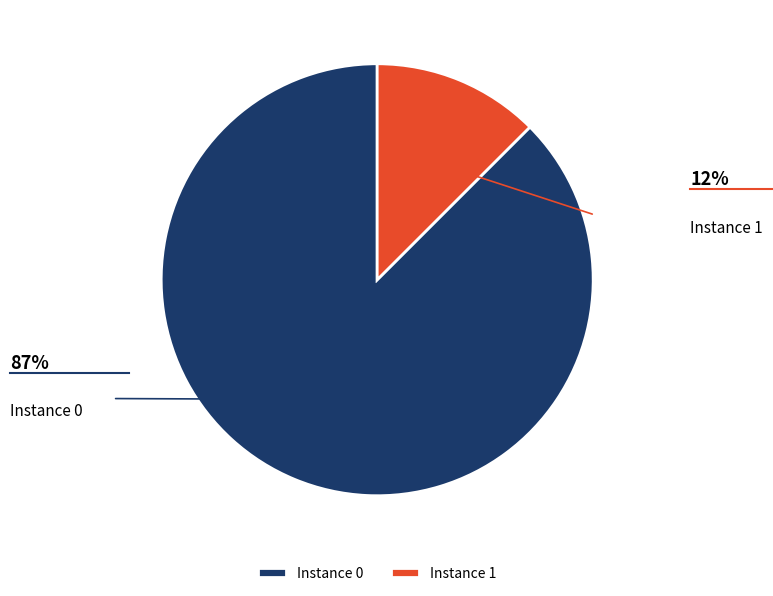

How many slices are in this pie chart?

2